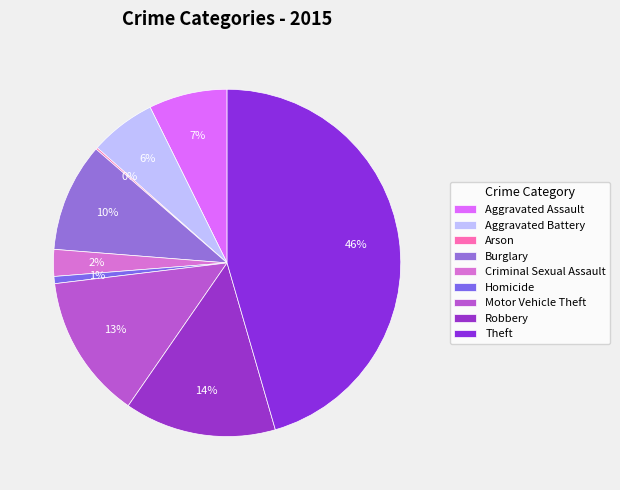

Does any single category account for the majority?

No